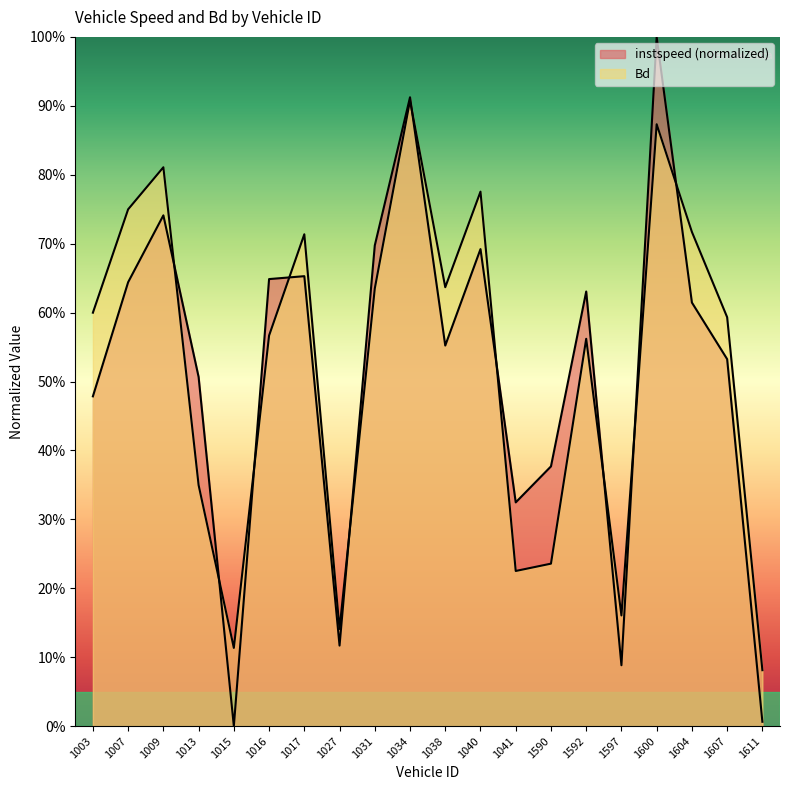

What is the difference between the maximum and minimum values in the Bd series?

0.8